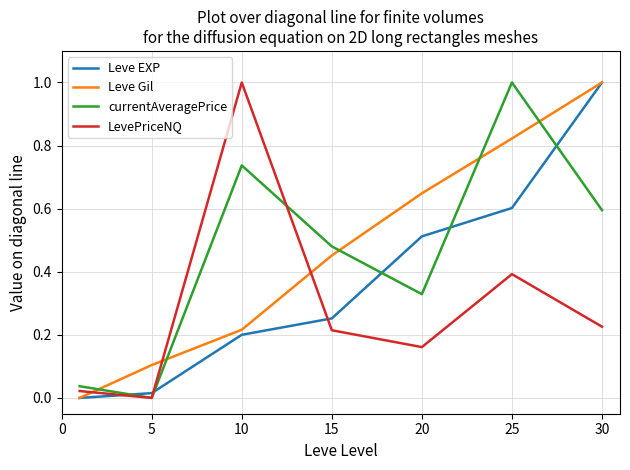

What are all the series names shown in the legend?

Leve EXP, Leve Gil, currentAveragePrice, LevePriceNQ